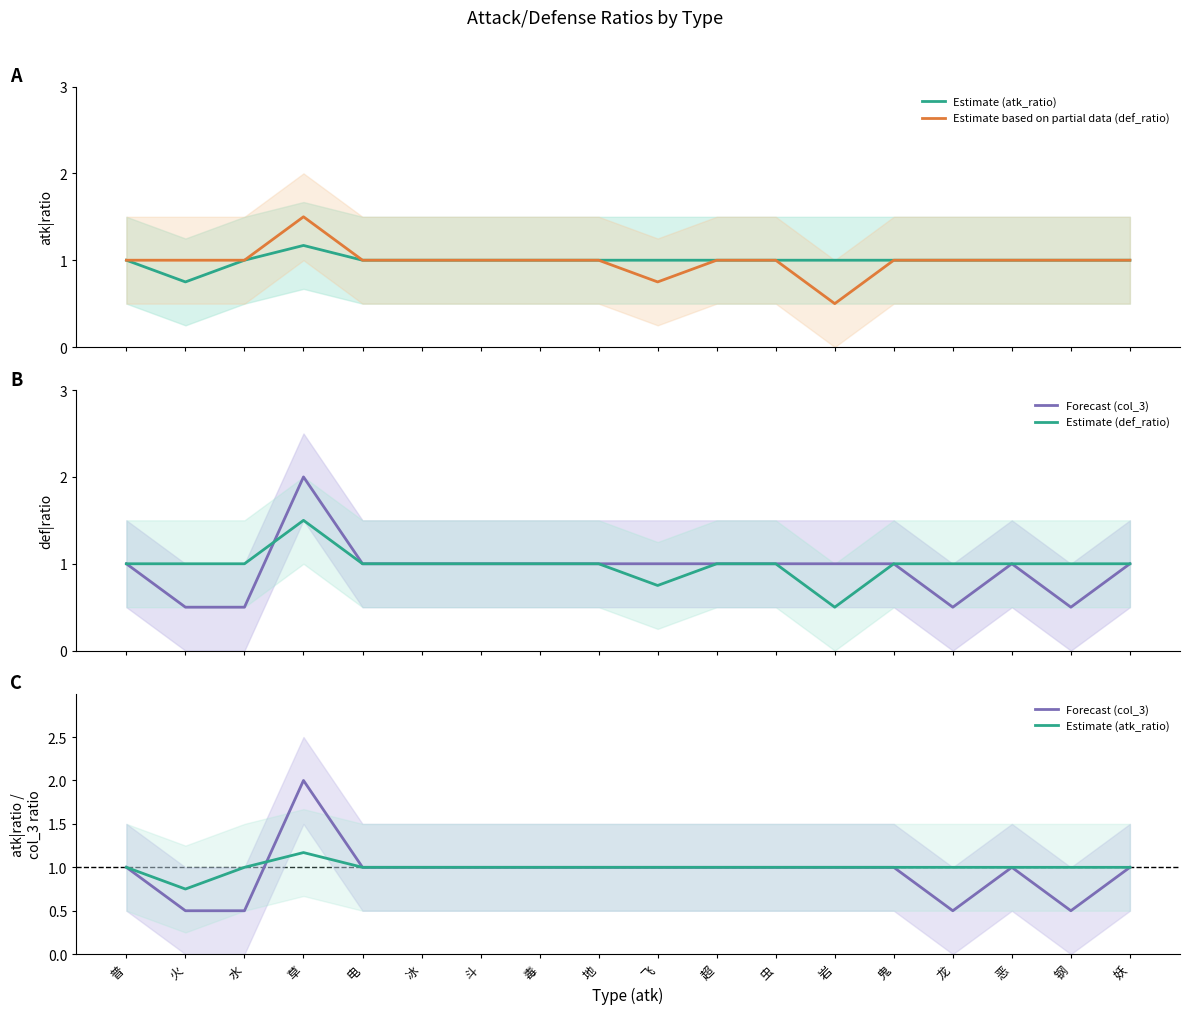

How many distinct data groups are displayed?

4